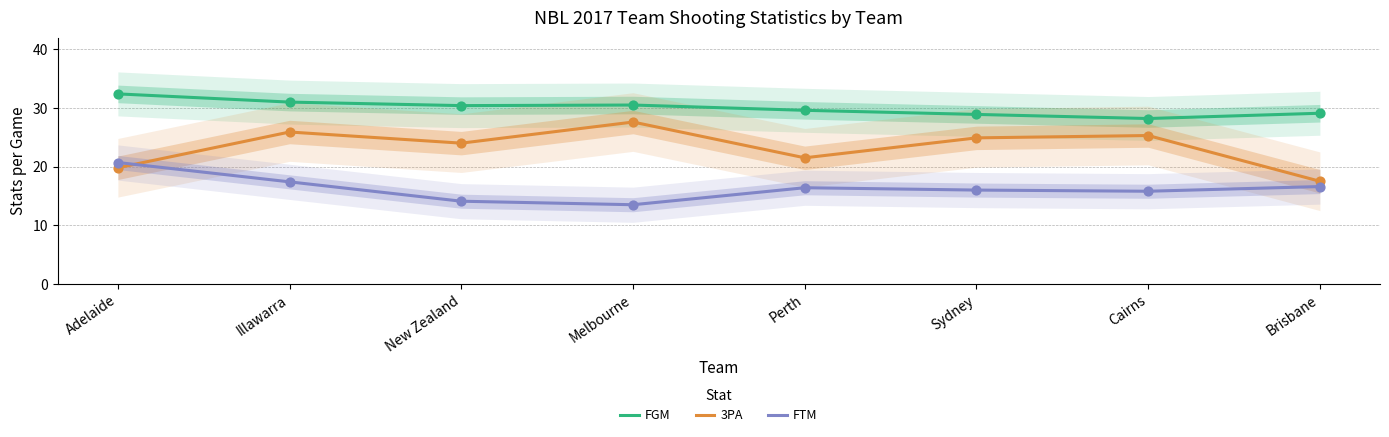

At how many categories does at least one series exceed 23?

8